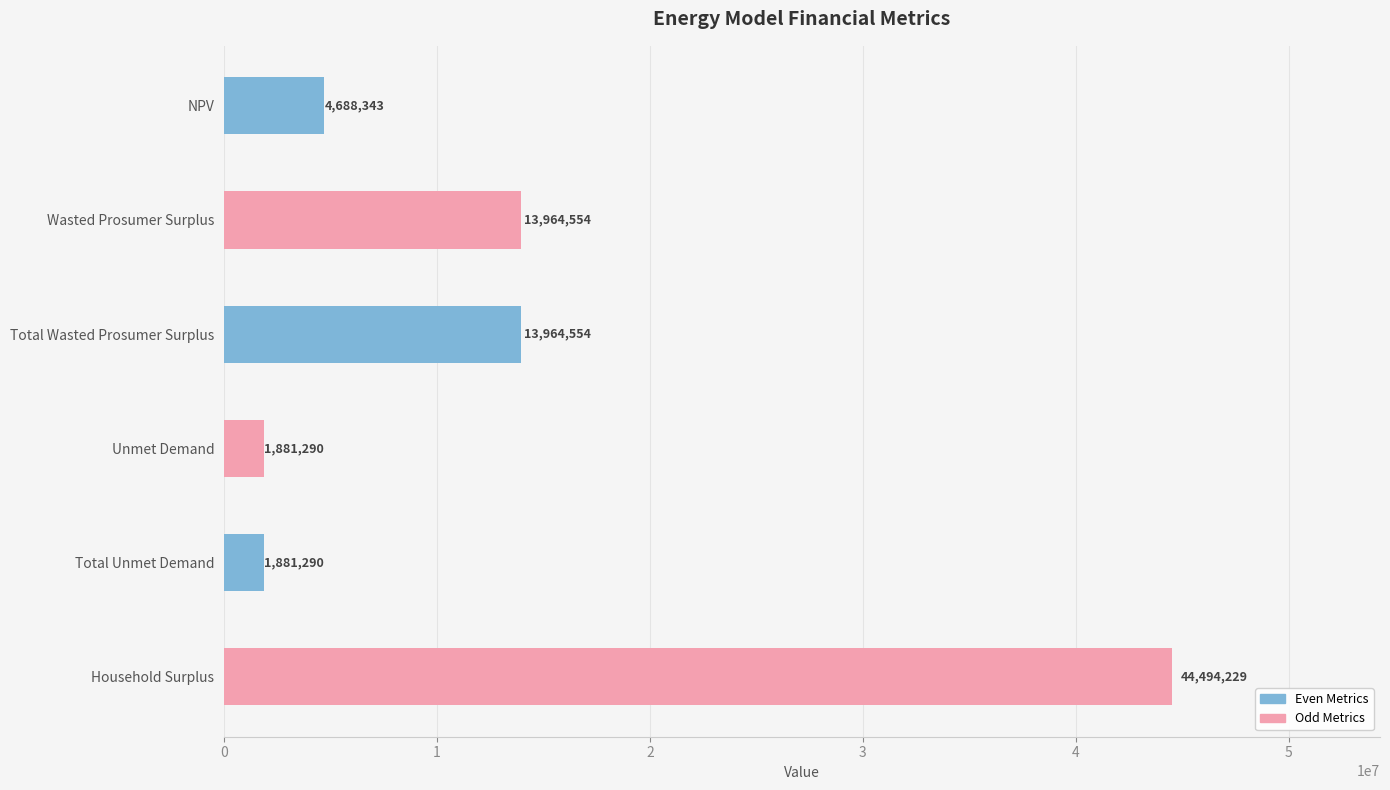

At which category does the chart reach its peak across all series?

Household Surplus